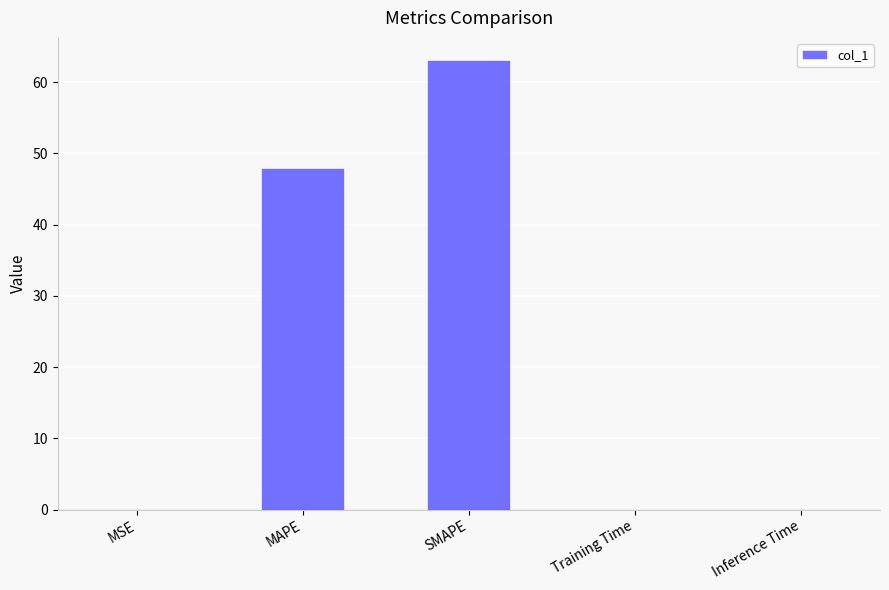

Which has a higher value, Inference Time or MAPE?

MAPE